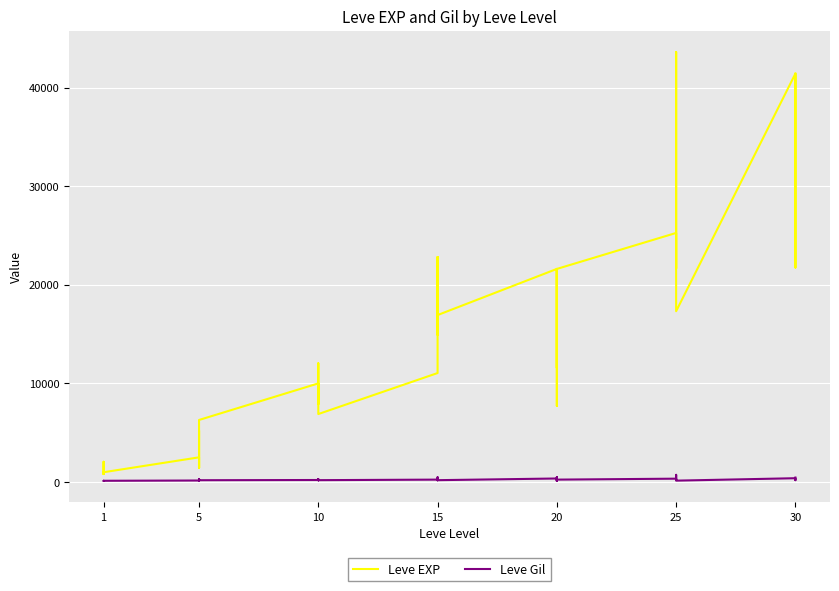

What is the approximate value of Leve Gil at 15, to the nearest 100?

200